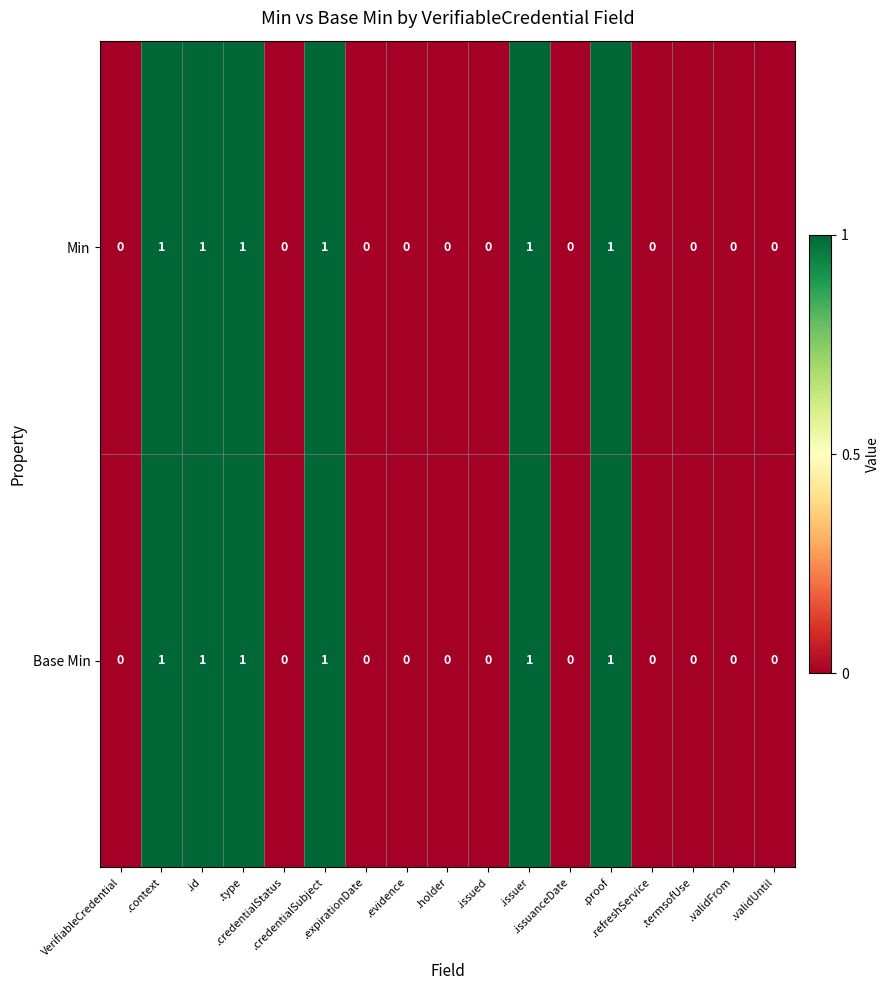

Count the Min values in the range 0 to 1.

17